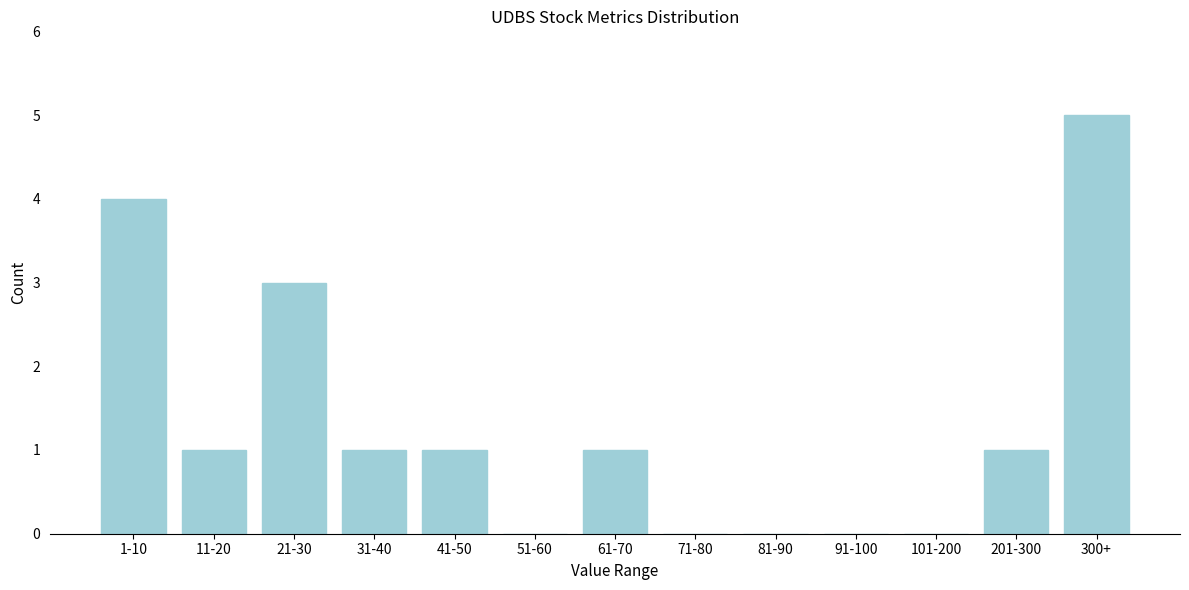

Reading right to left, what are all the values shown in this chart?

300+=5	201-300=1	101-200=0	91-100=0	81-90=0	71-80=0	61-70=1	51-60=0	41-50=1	31-40=1	21-30=3	11-20=1	1-10=4